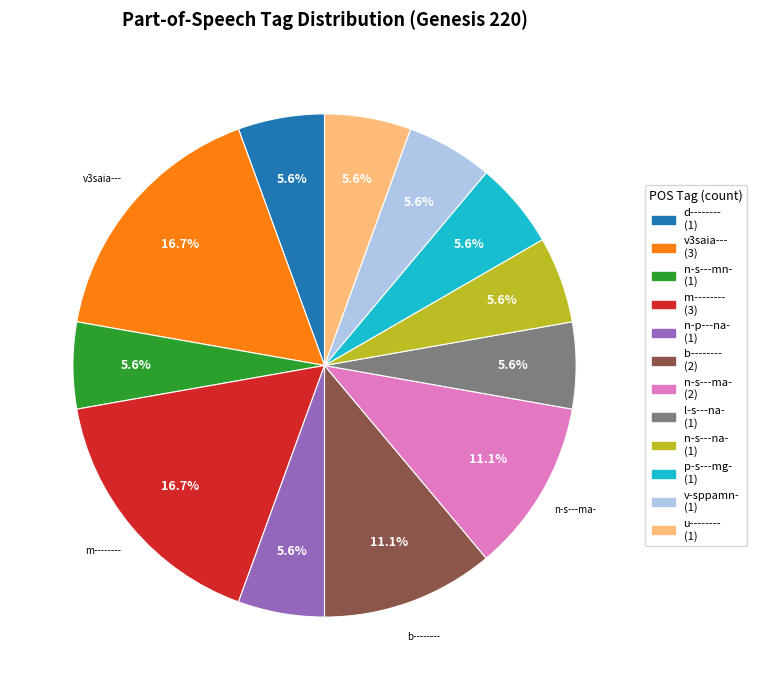

Does any single category account for the majority?

No